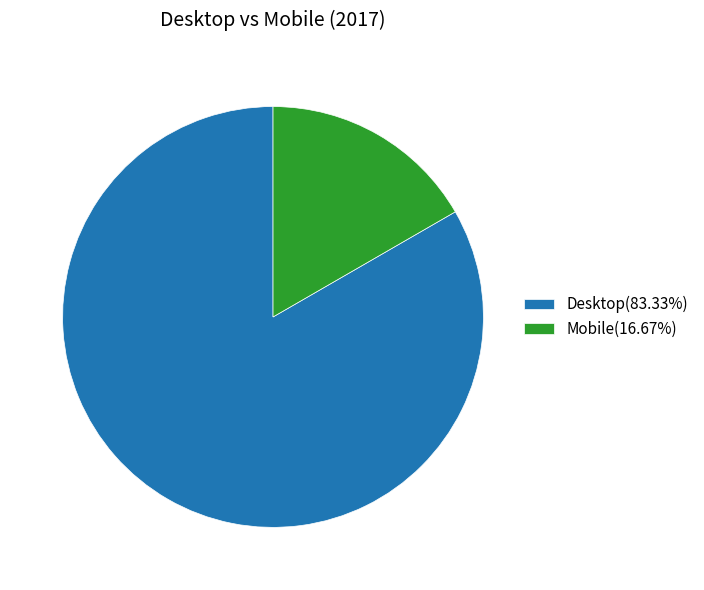

Approximately how many times larger is the value at Mobile compared to Desktop?

0.2